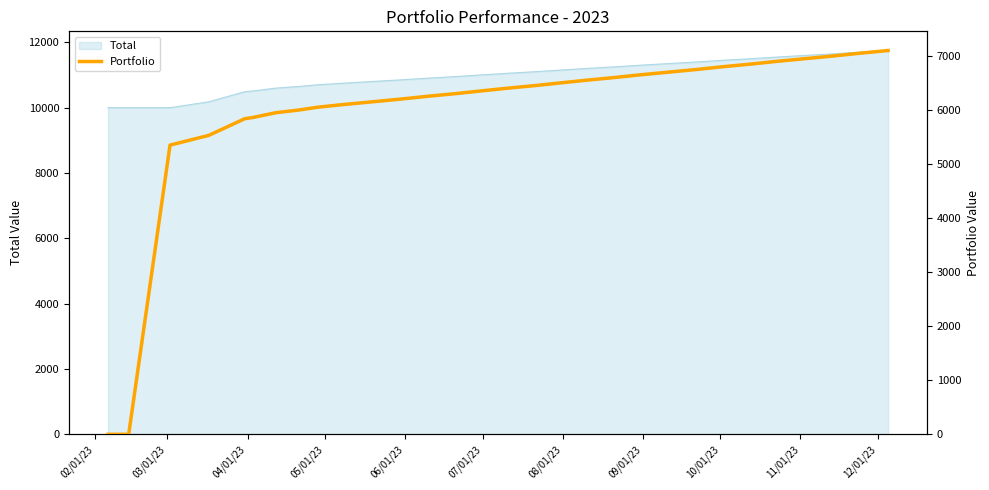

What is the value of the 10th point from the left?

6100